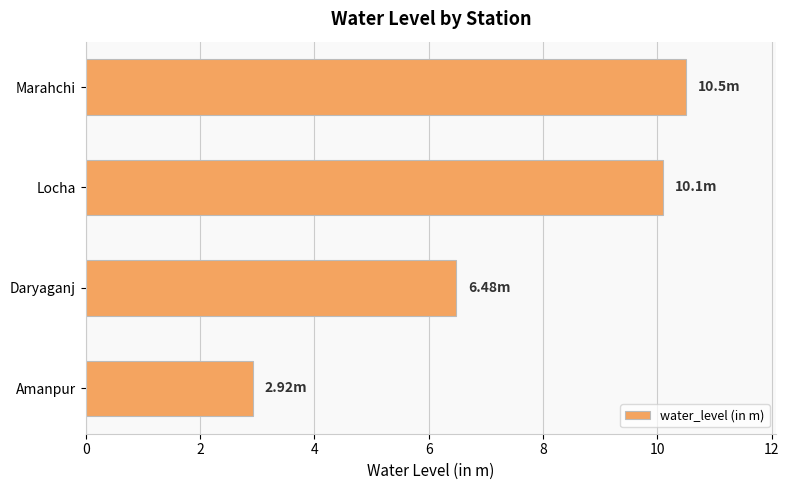

List the labels in order of value, smallest first.

Amanpur, Daryaganj, Locha, Marahchi